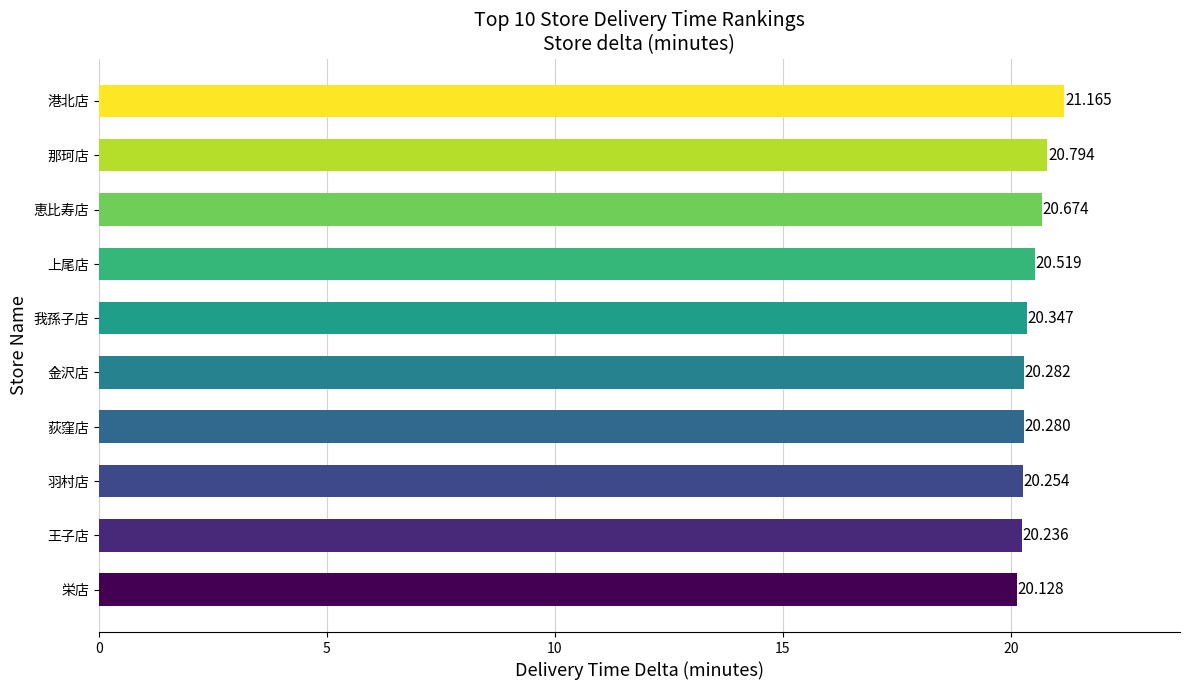

Are the bars grouped side by side (vs. stacked)?

No